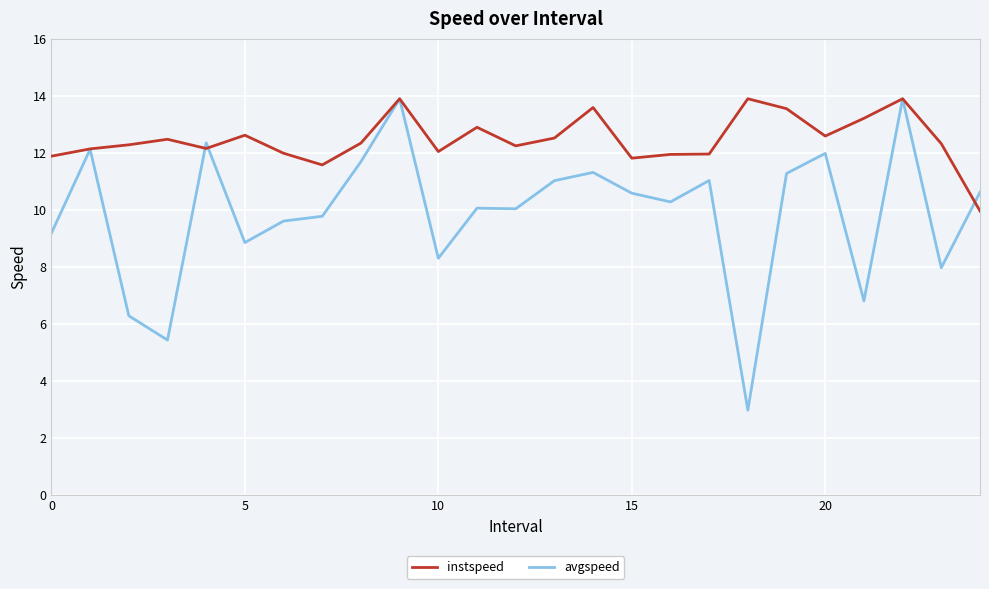

At how many categories does at least one series exceed 4?

25